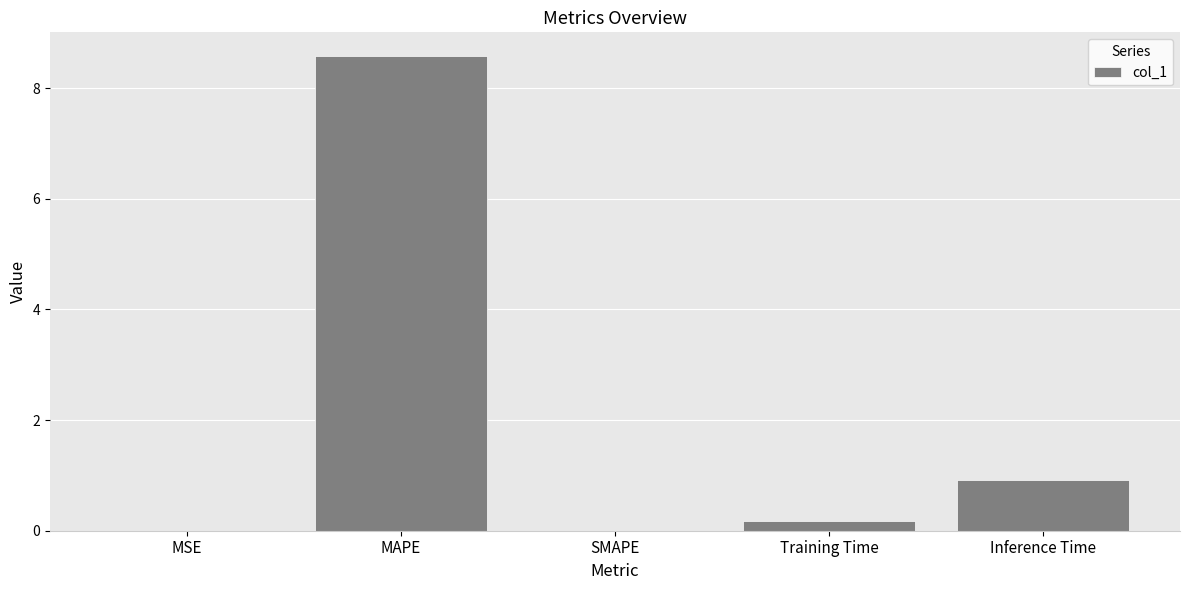

True or false: the data shows 8.6 at MAPE.

True